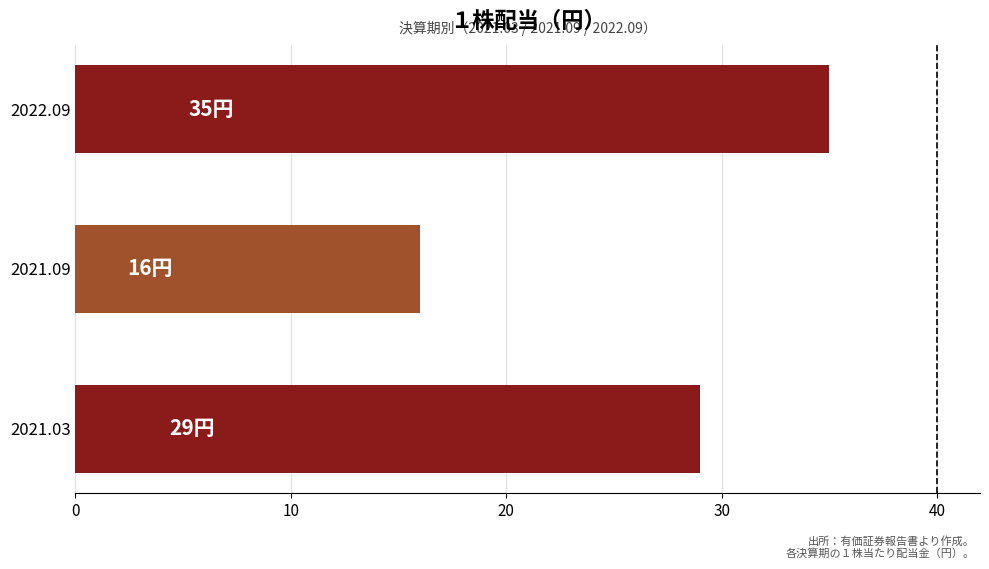

Rank the categories by value from highest to lowest.

2022.09, 2021.03, 2021.09